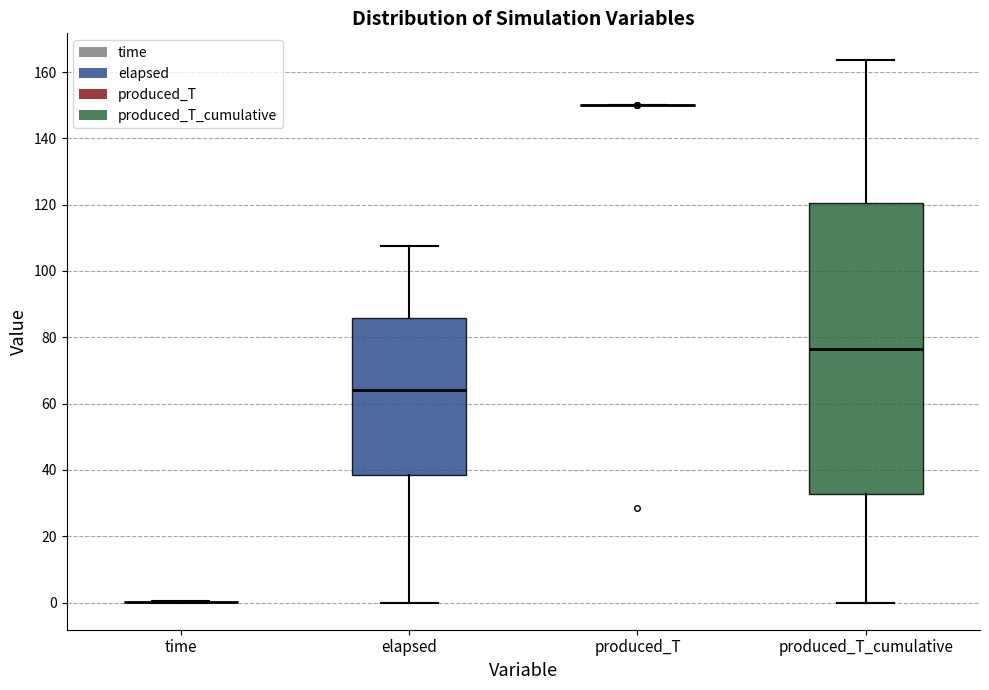

Reading left to right, read every box against the y-axis: the position of its median line, the range the box covers, and the ends of its whiskers. The values are not printed on the chart, so give them approximately, as read against the axis.

time: box collapsed to a line at 0, whiskers 0 to 0
elapsed: median 64, box 38 to 86, whiskers 0 to 108
produced_T: box collapsed to a line at 150, whiskers 150 to 150
produced_T_cumulative: median 76, box 32 to 120, whiskers 0 to 164